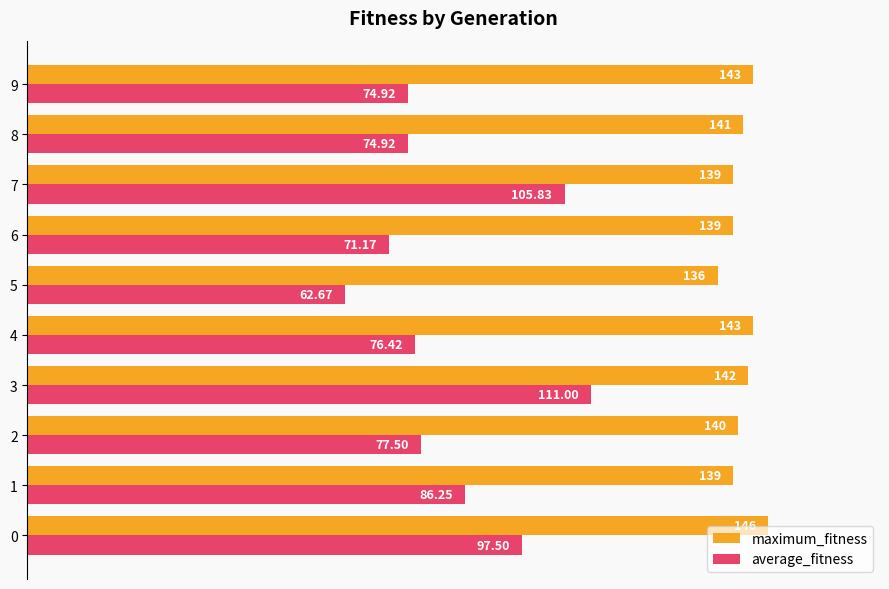

What is the label of the 9th bar from the left?

8